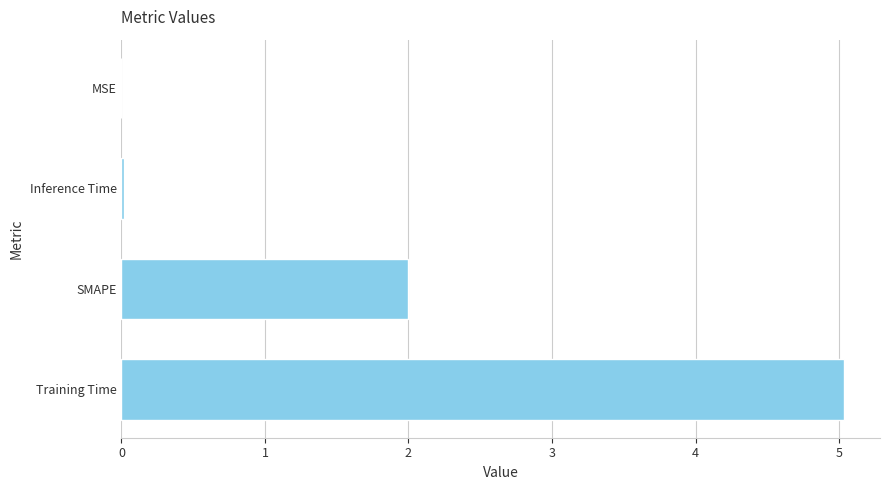

True or false: the data shows 8.9 at Training Time.

False